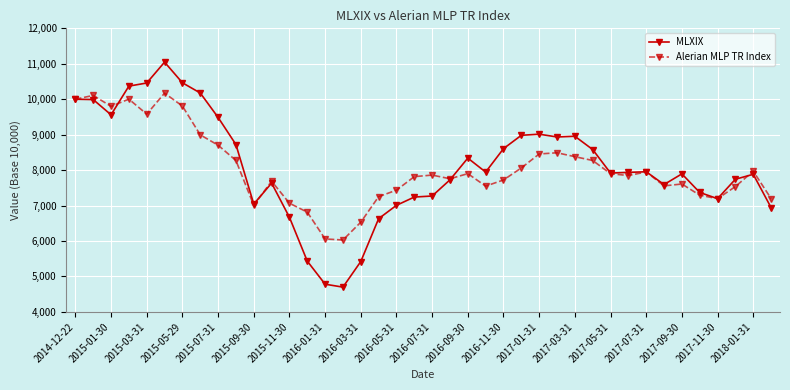

What is the sum of all MLXIX values?

323582.8